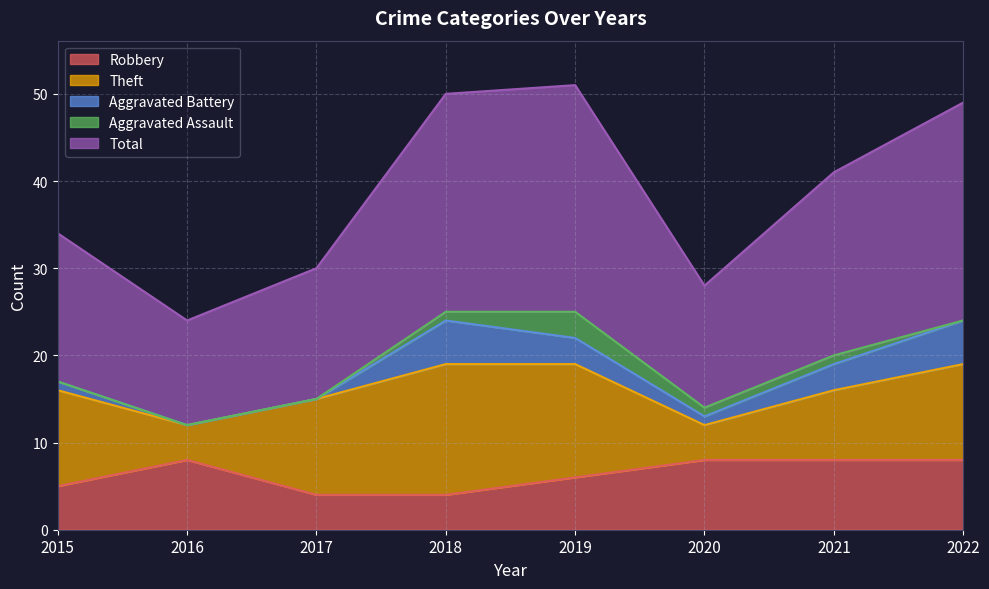

What is the value of the Total point at the 3rd from the left?

15